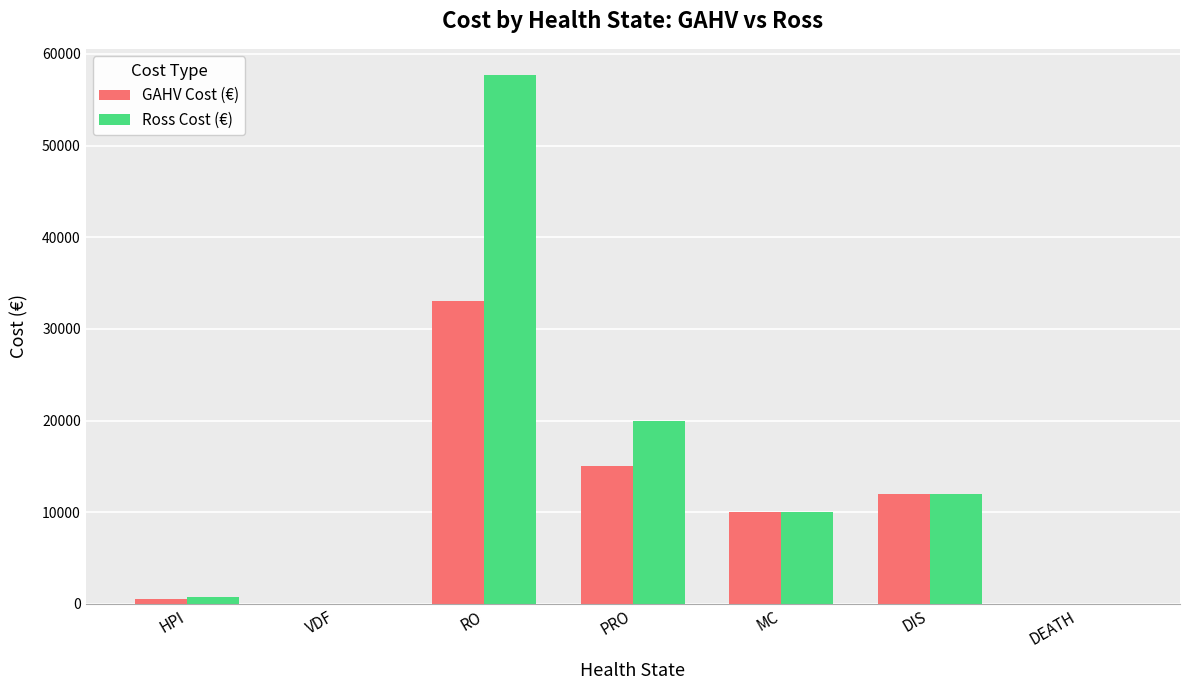

What is the approximate value of GAHV Cost (€) at HPI?

500